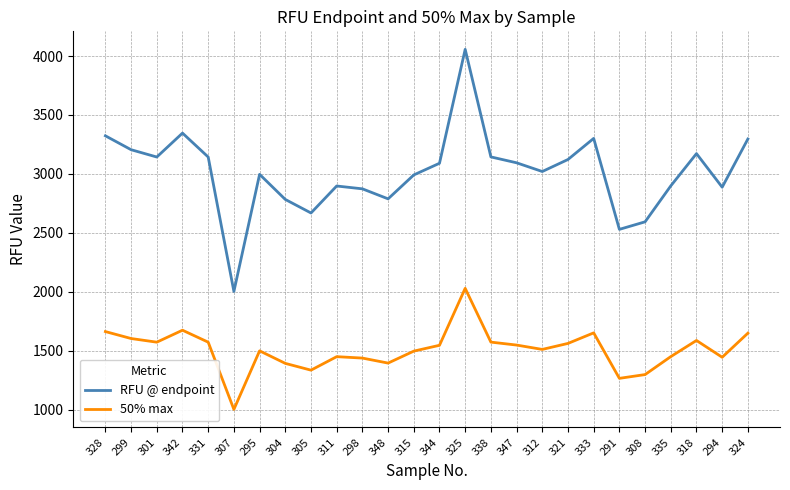

Between 305 and 311, which series saw the biggest shift?

RFU @ endpoint